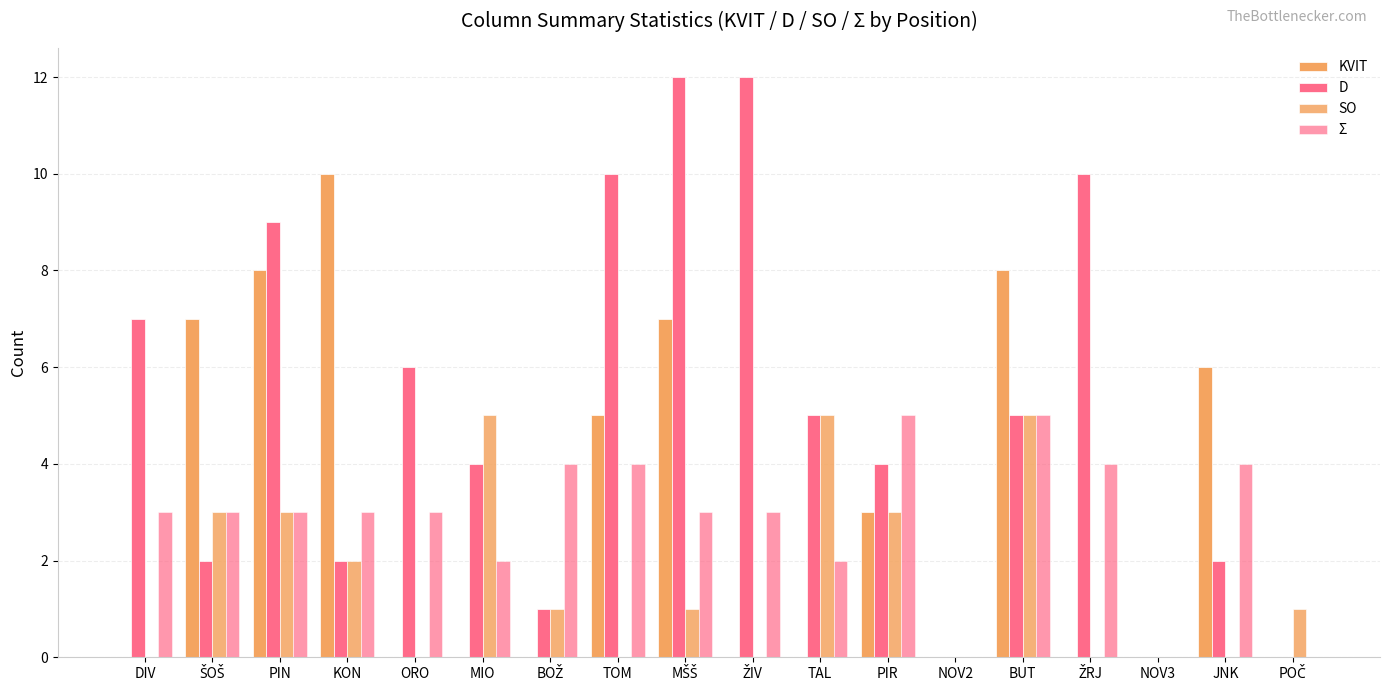

What position from the right is ŽRJ?

4